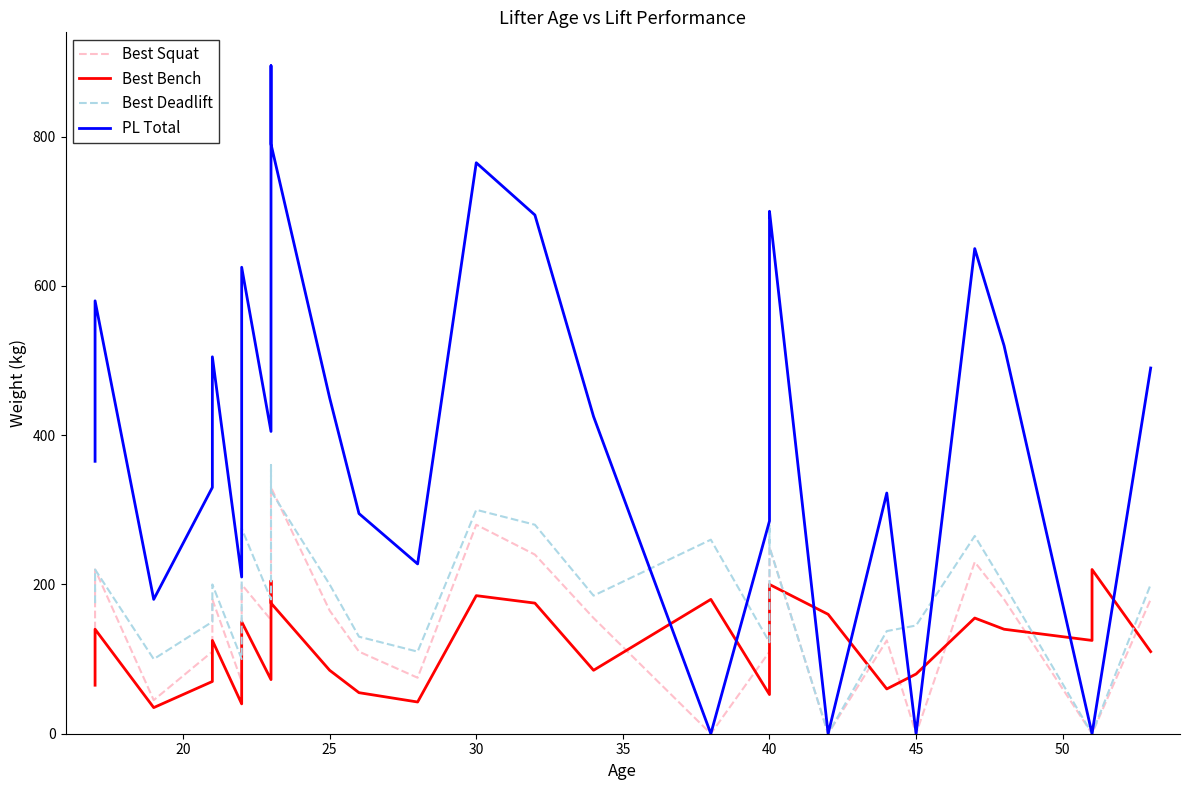

Which series has the widest spread of values?

PL Total